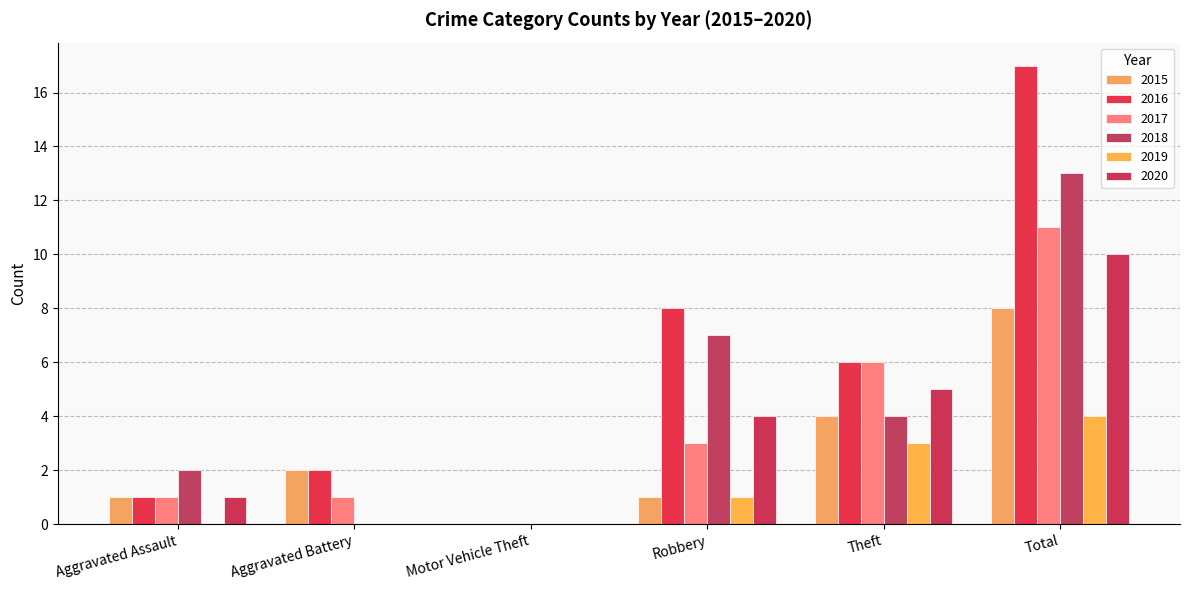

What is the sum of all 2019 values?

8